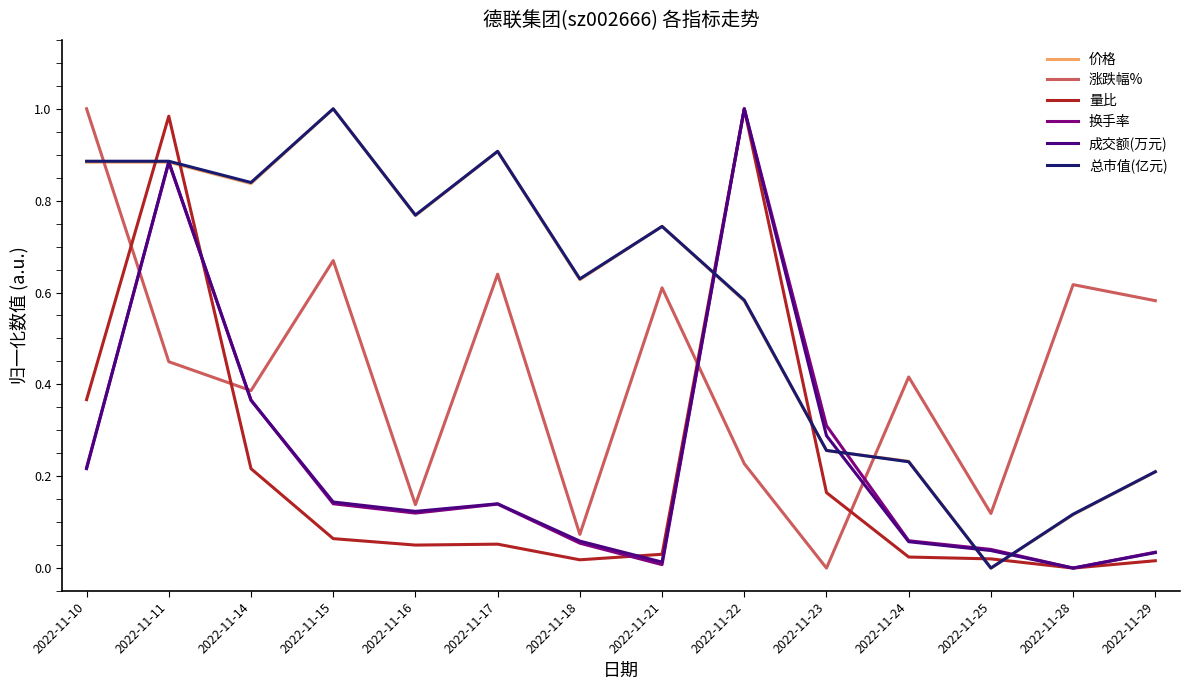

At which category does 换手率 reach its first local peak?

2022-11-11